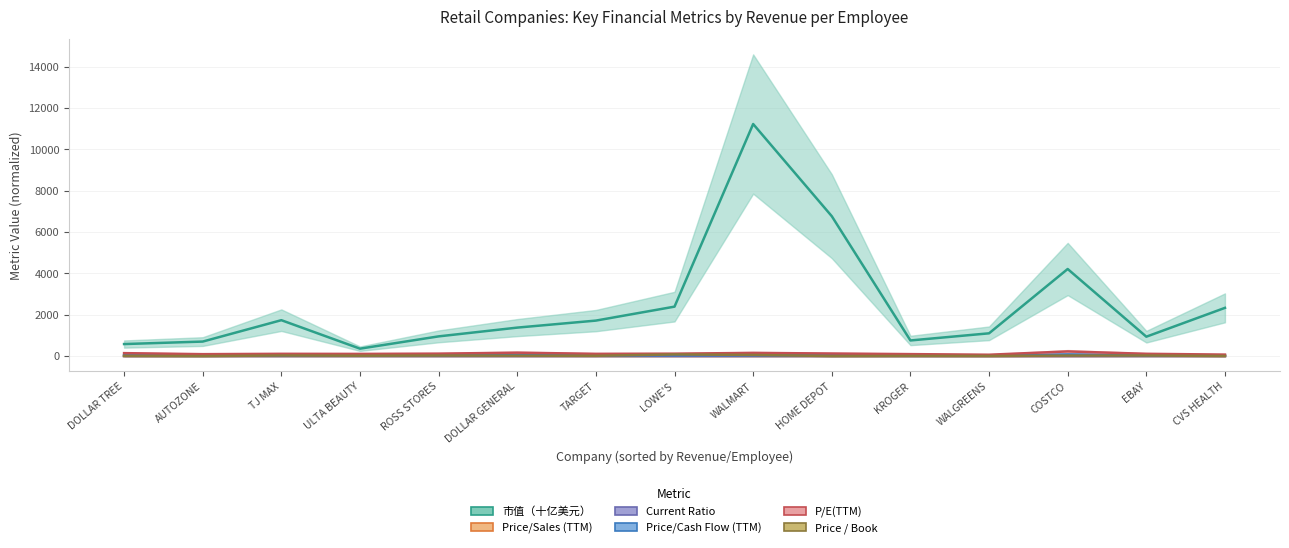

Is the value of P/E(TTM) at TJ MAX greater than the value of Current Ratio at HOME DEPOT?

Yes